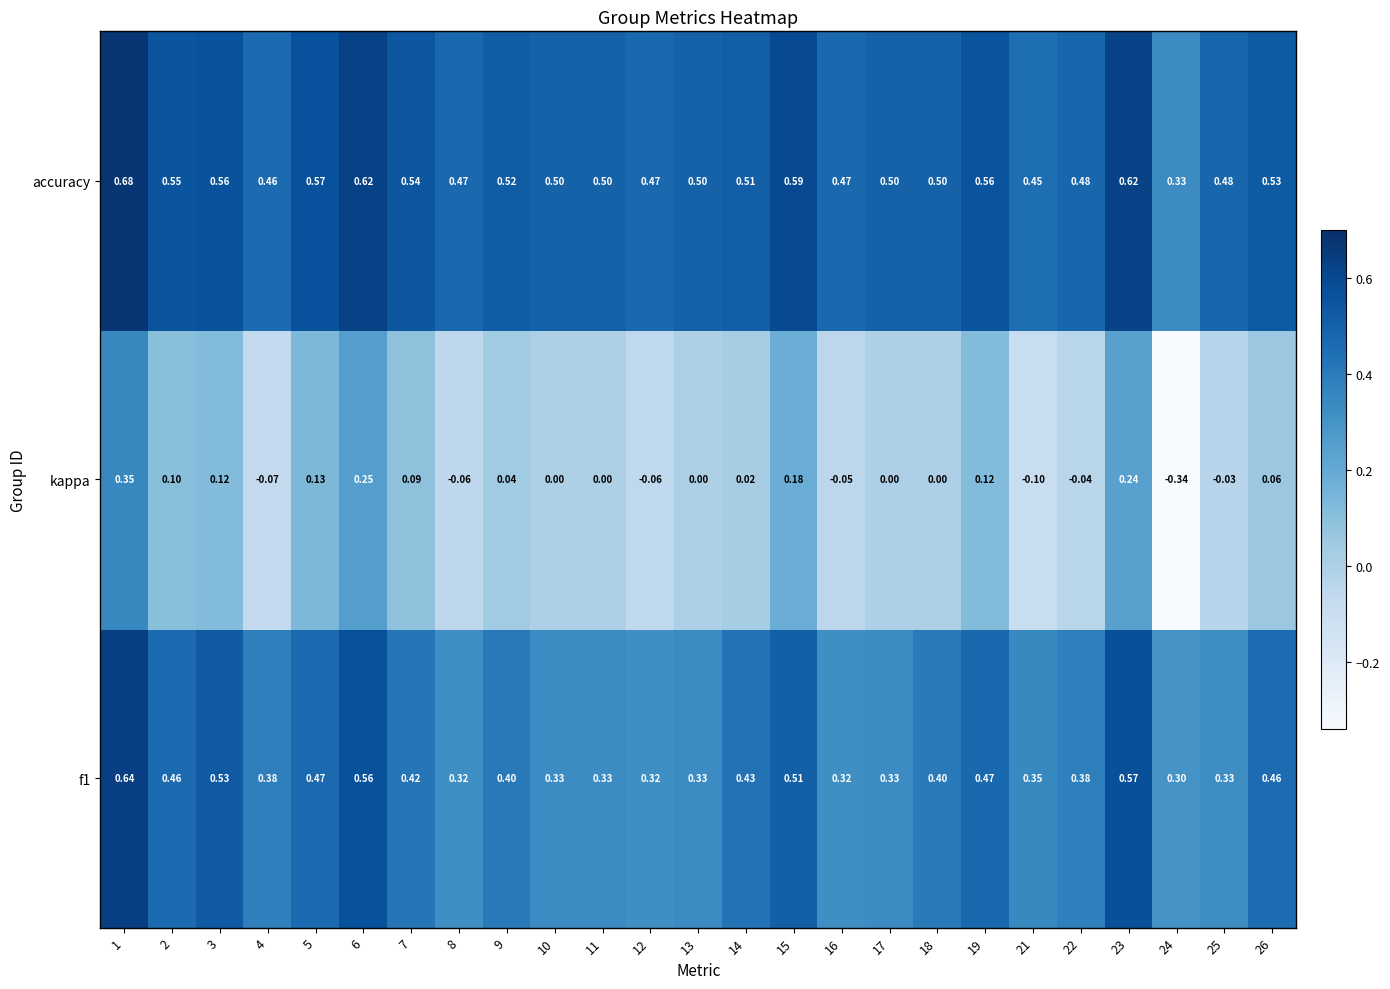

Rank the series by their average value, from highest to lowest.

accuracy, f1, kappa